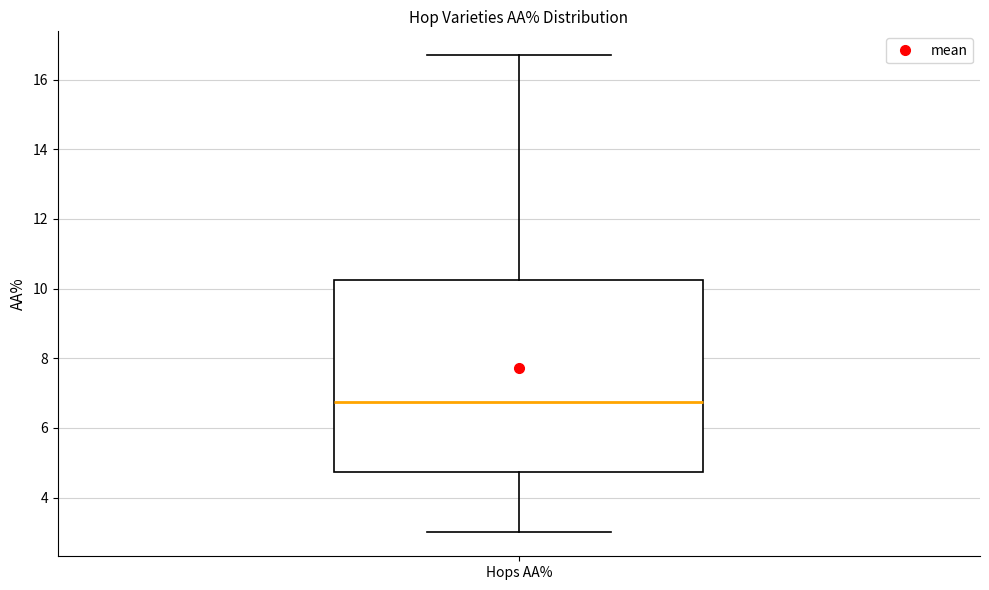

Read this box plot against the y-axis: the position of the median line, the range covered by the box, and the ends of both whiskers. The values are not printed on the chart, so give them approximately, as read against the axis.

median 6.8, box 4.8 to 10.2, whiskers 3.0 to 16.8